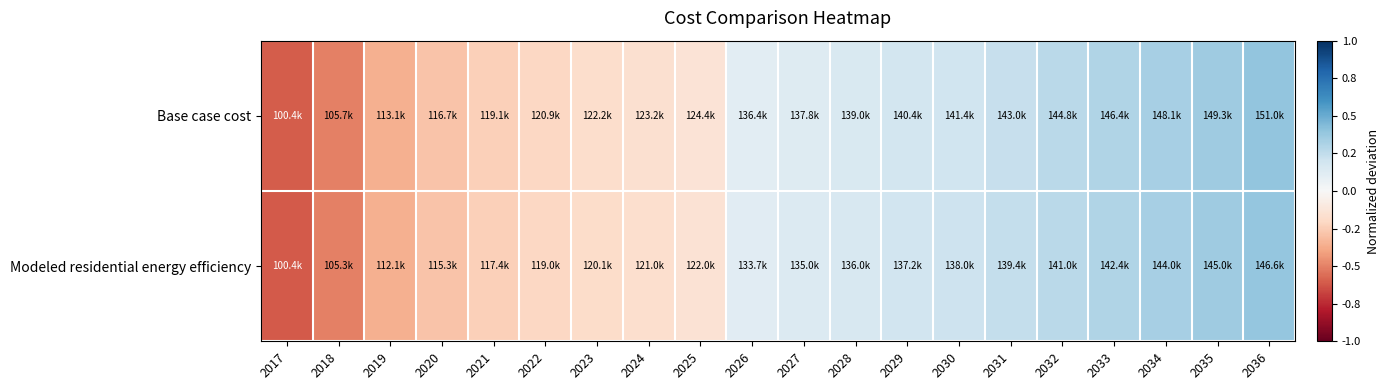

Which has a higher value, 2022 or 2035?

2035